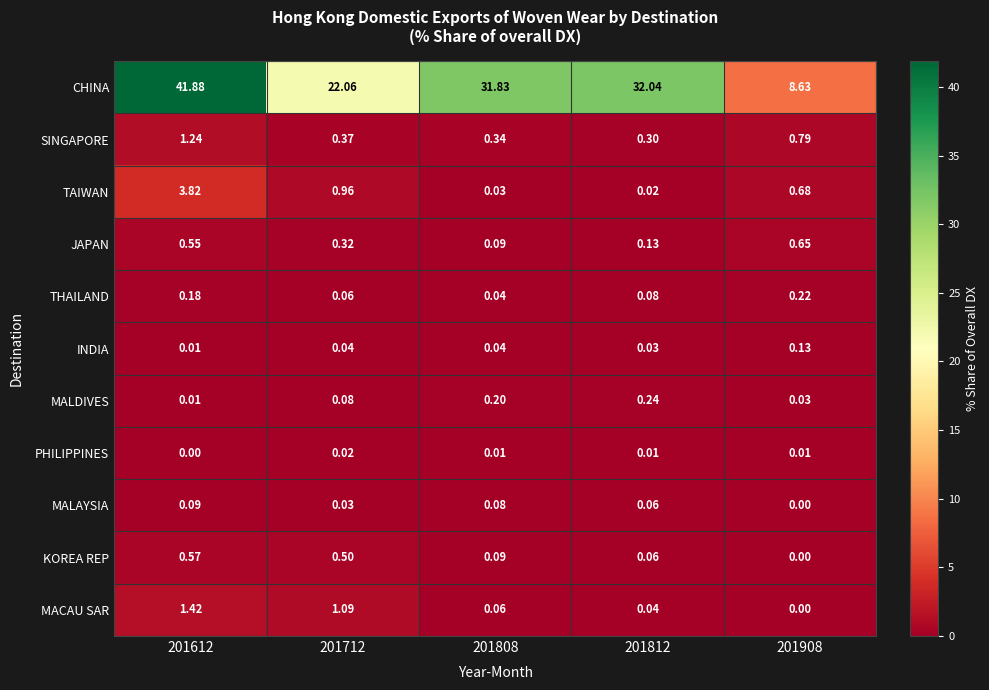

Rank the series at 201712 from lowest to highest value.

PHILIPPINES, MALAYSIA, INDIA, THAILAND, MALDIVES, JAPAN, SINGAPORE, KOREA REP, TAIWAN, MACAU SAR, CHINA